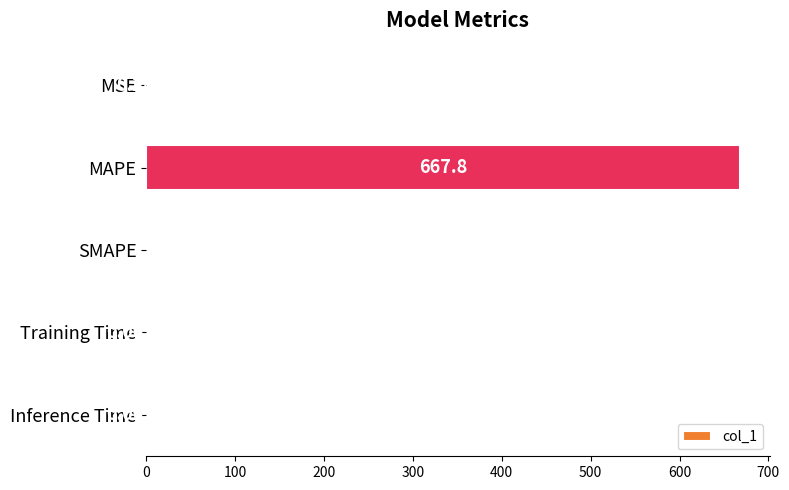

At which category does the chart reach its peak across all series?

MAPE